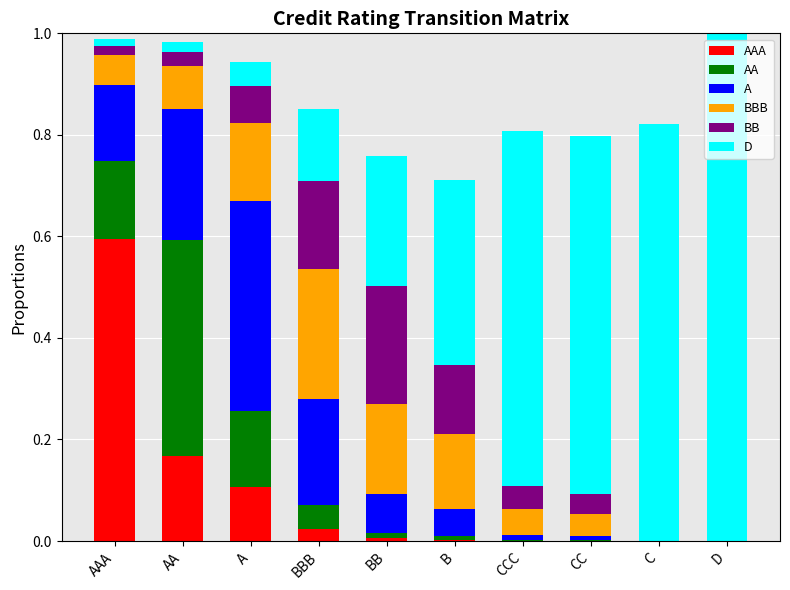

At which category is the sum across all series the highest?

D